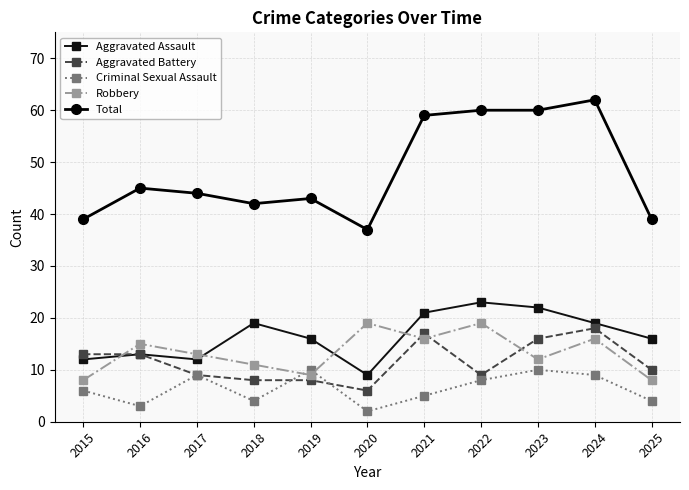

What are all the series names shown in the legend?

Aggravated Assault, Aggravated Battery, Criminal Sexual Assault, Robbery, Total